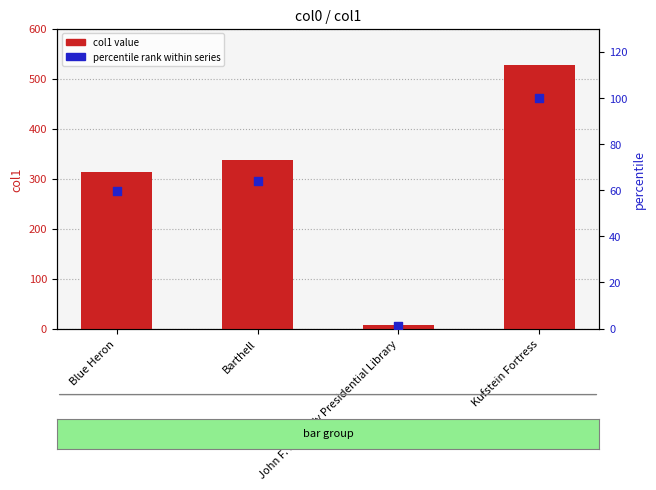

At how many categories does at least one series exceed 10?

3